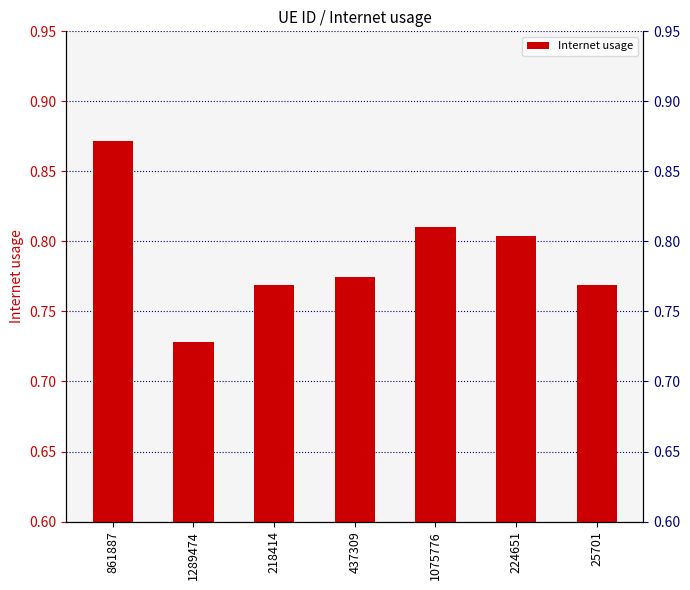

What is the value of the 6th bar from the left?

0.8